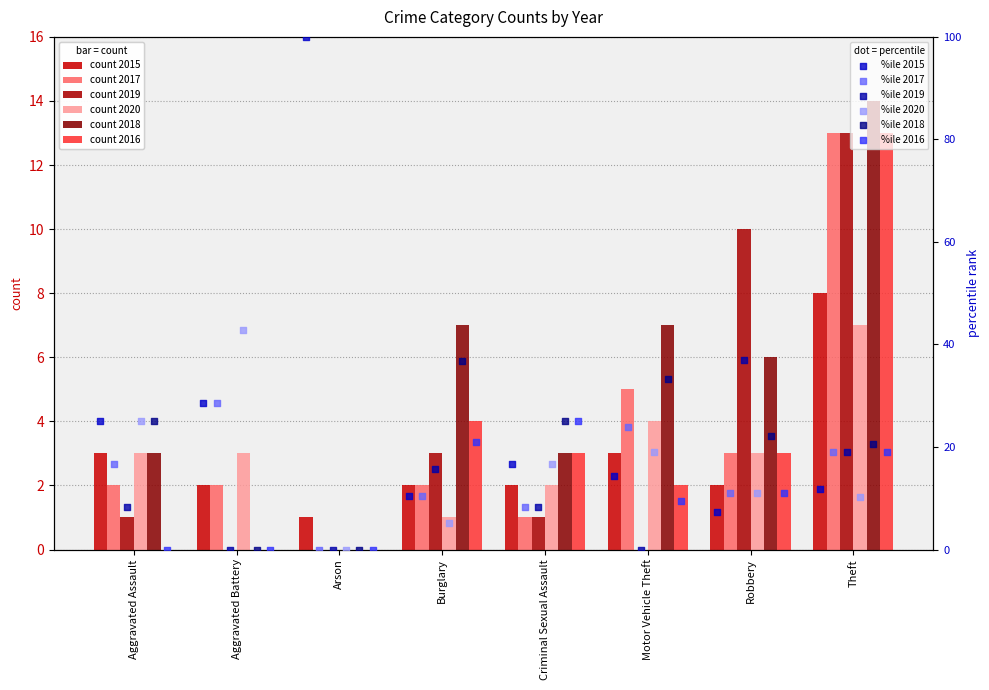

Which series has the widest spread of Y values?

2015 %ile